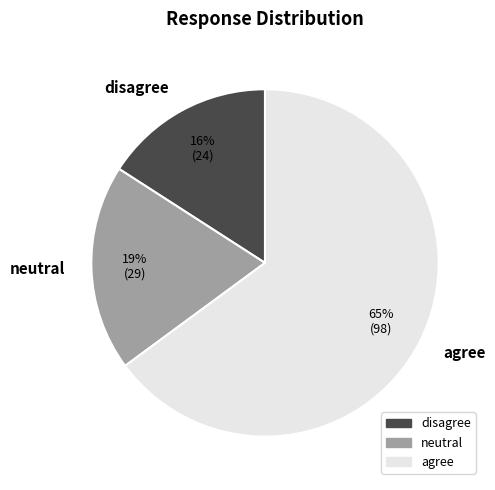

True or false: agree accounts for 65% of the total.

True